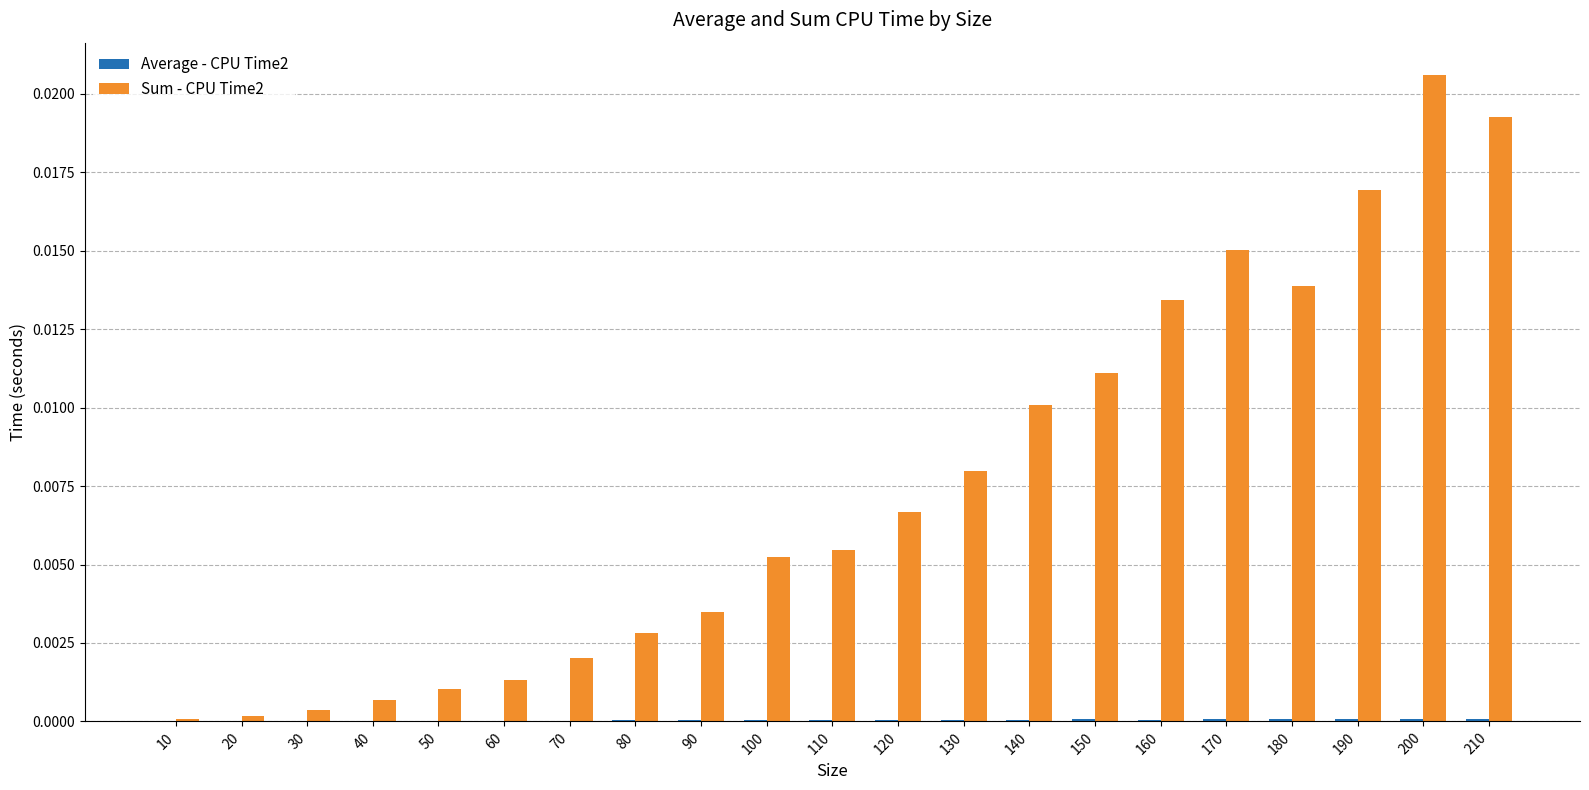

Is it true that Sum - CPU Time2 equals 0.0 at 200?

True